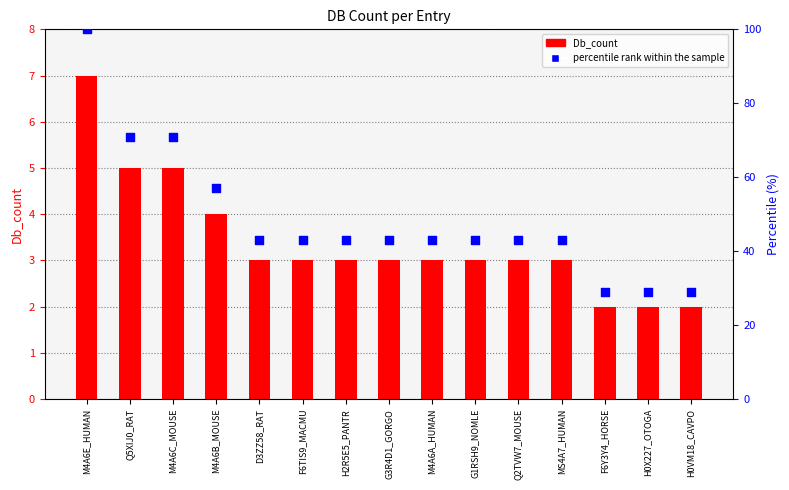

Which series reaches the minimum Y coordinate?

Db_count